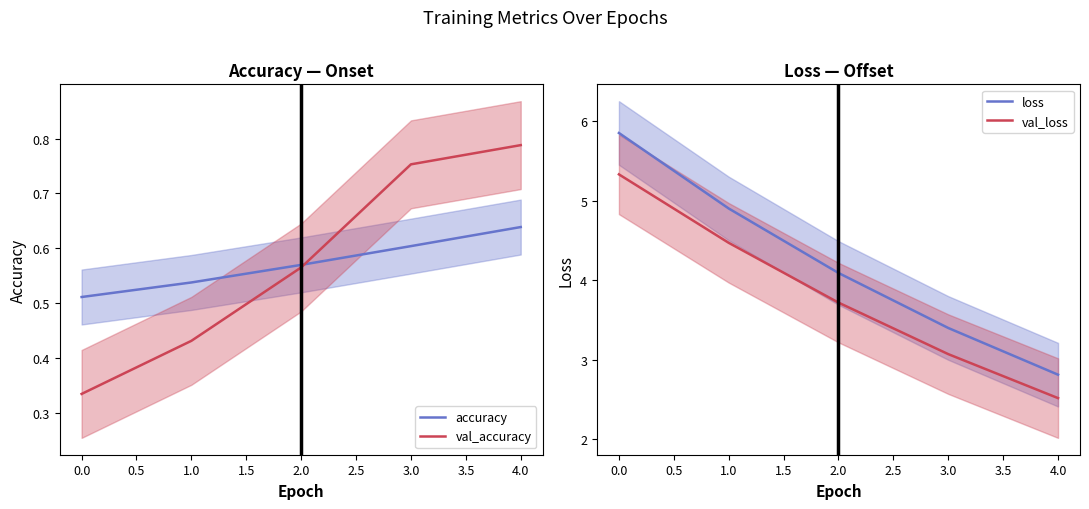

List the labels in order of val_accuracy value, smallest first.

0.0, 1.0, 2.0, 3.0, 4.0